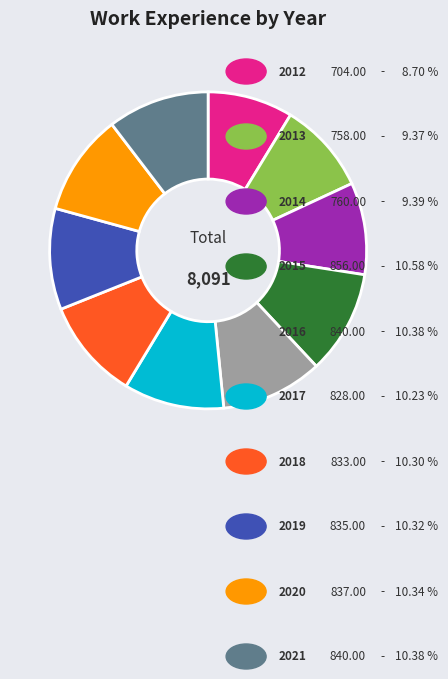

Is there any slice that represents more than half of the pie?

No